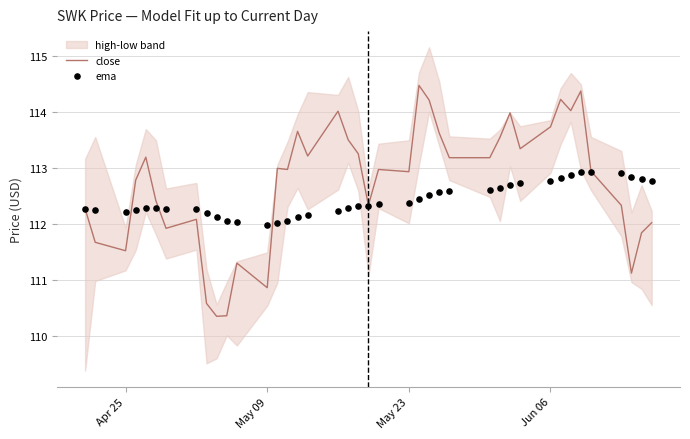

The close series shows 30.1 at May 23. True or false?

False